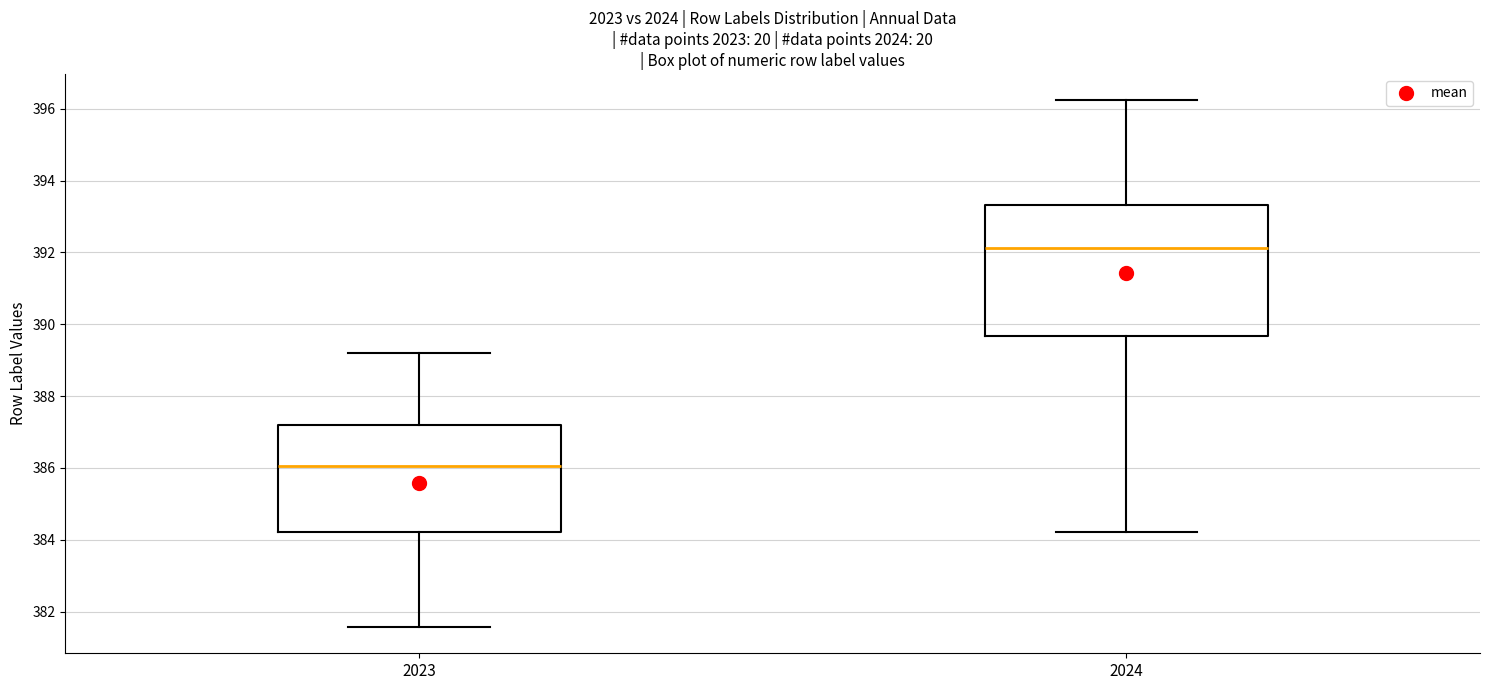

Which box's median line is the highest?

2024